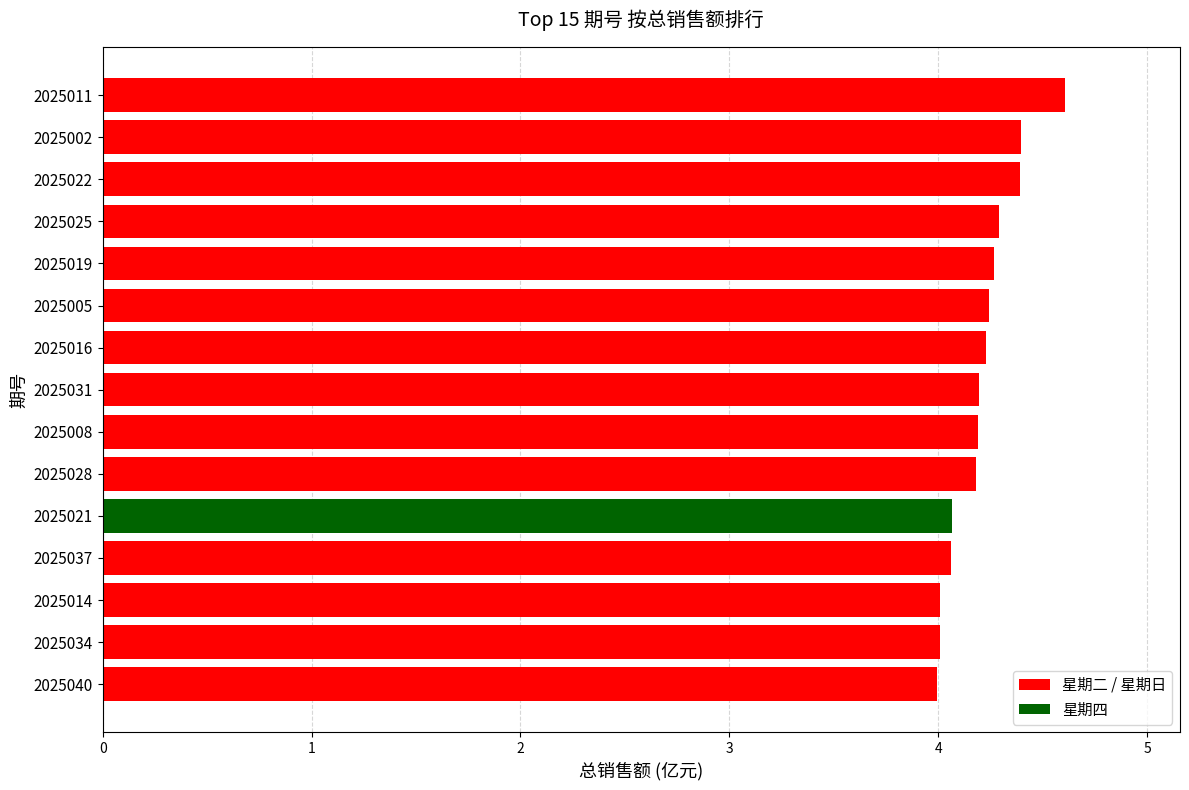

What is the average value?

4.2